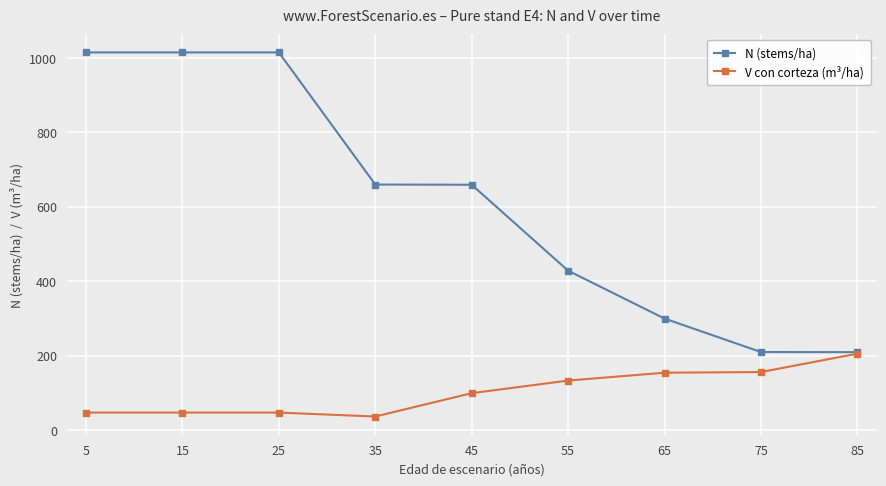

Between 25 and 45, which series saw the biggest shift?

N (stems/ha)